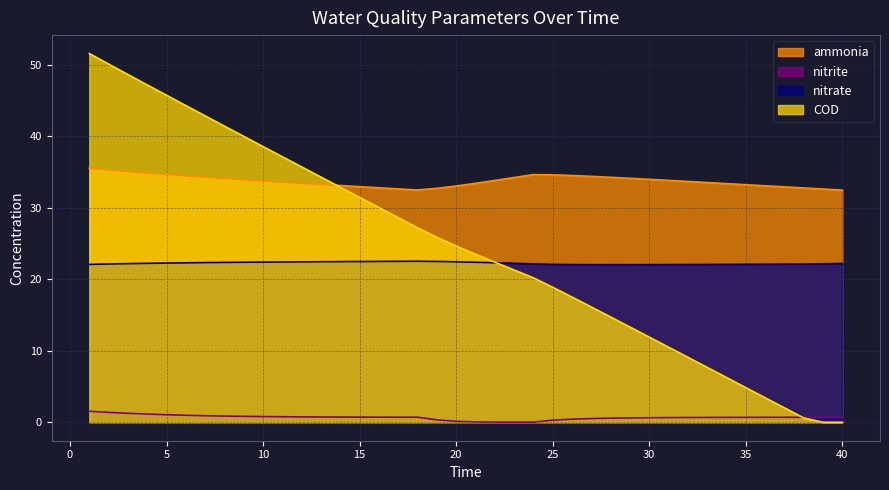

How many lines are shown in the chart?

4